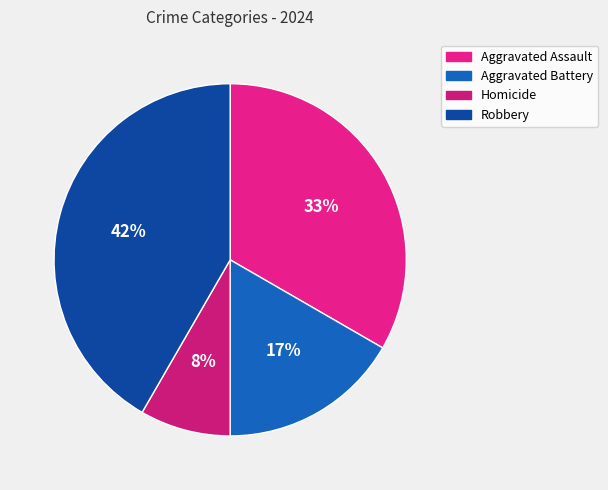

To the nearest percent, what percentage of the pie is Robbery?

42%